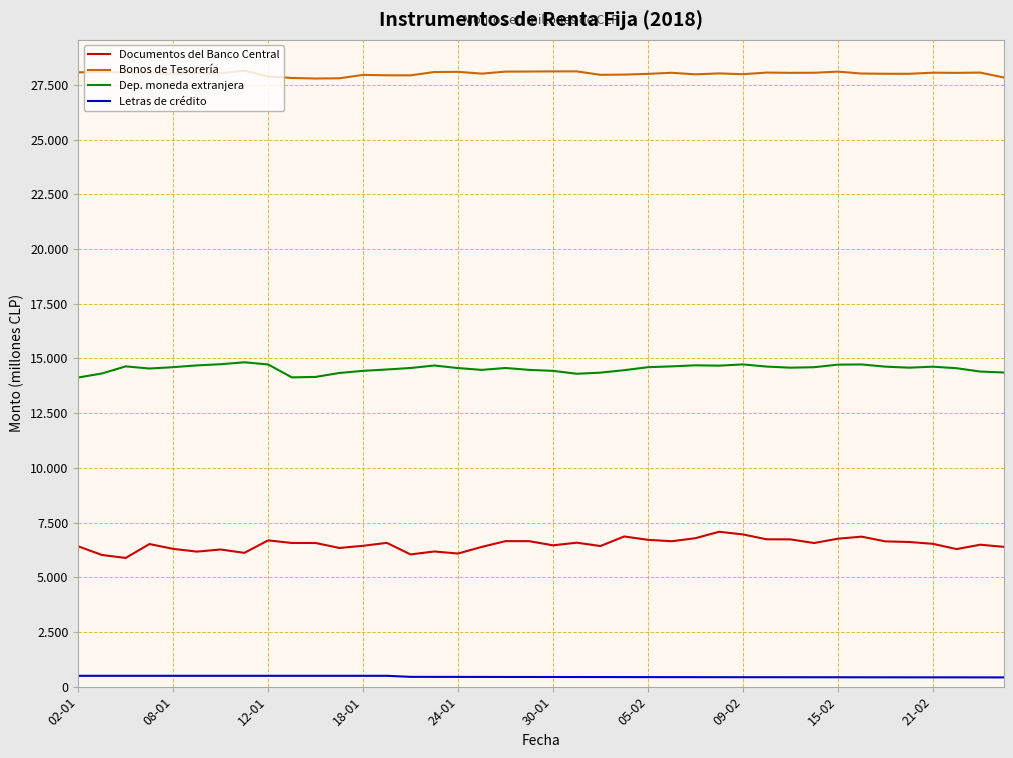

Is this an area chart (filled region under the line)?

No